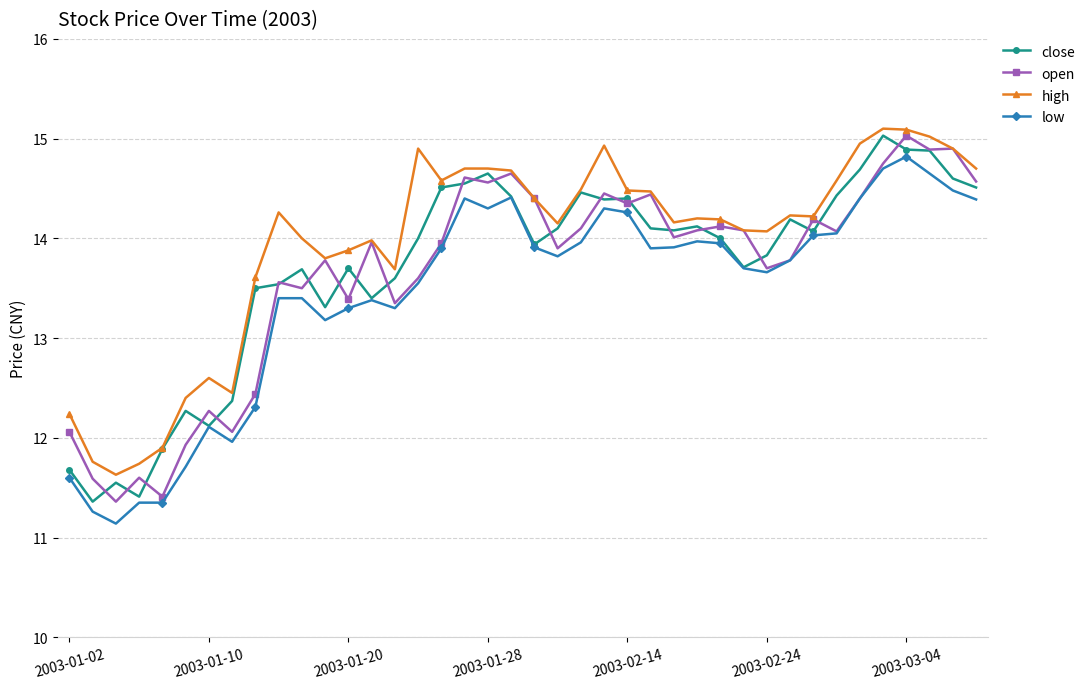

What is the value of the low point at the 21st from the left?

13.9